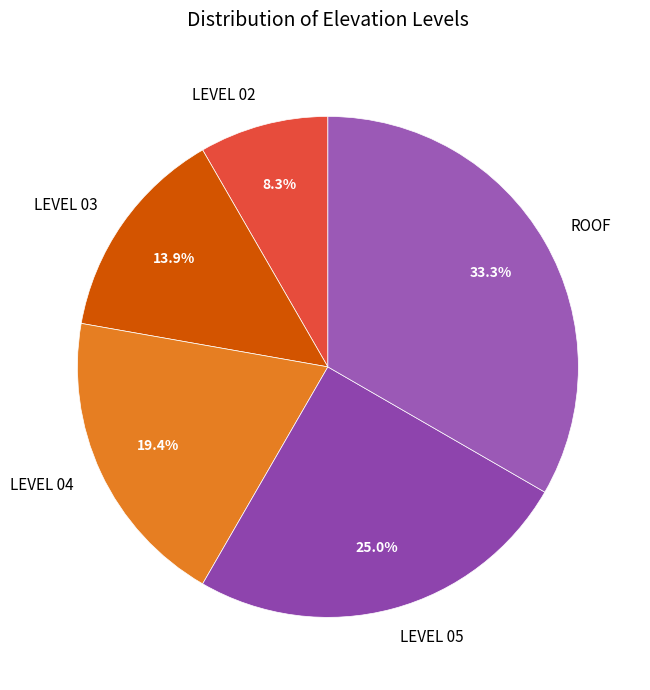

What is the largest slice in the pie chart?

ROOF